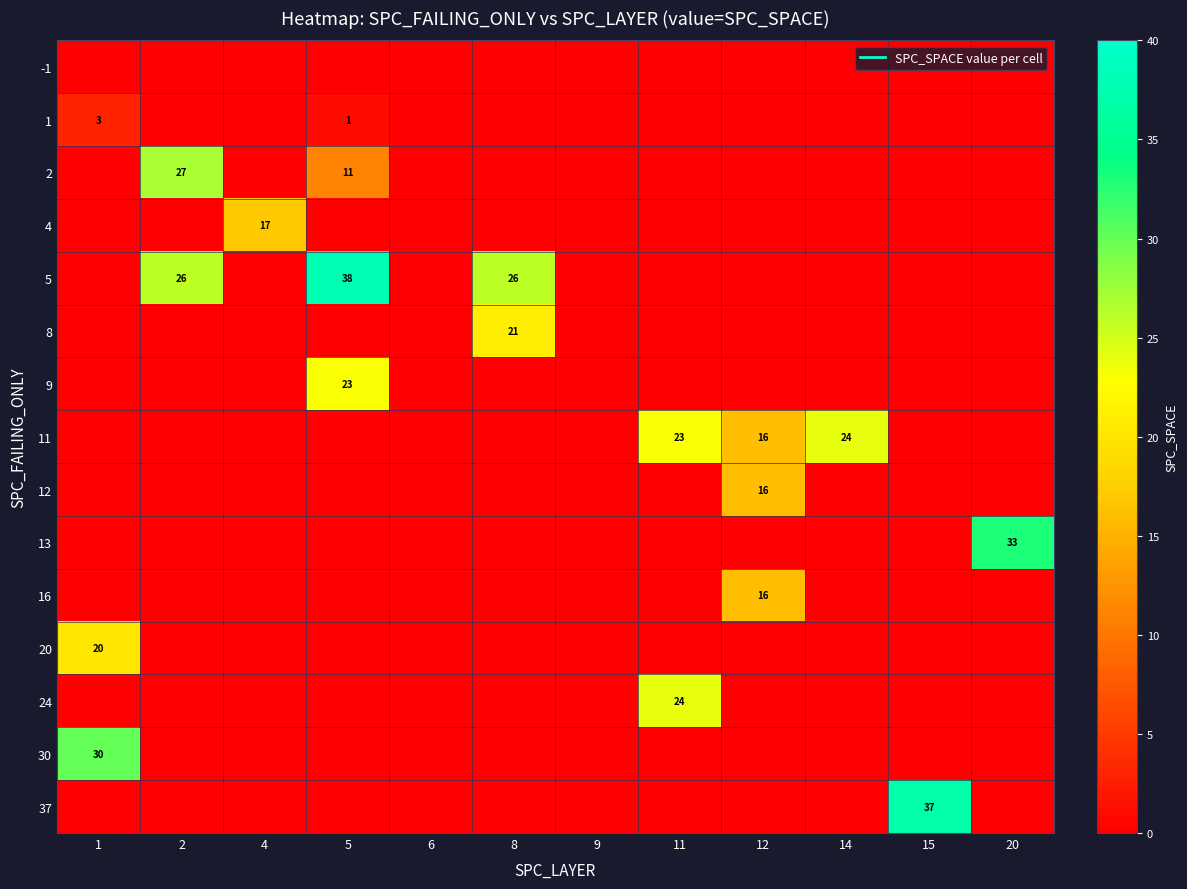

The 24 series shows -16 at 8. True or false?

False